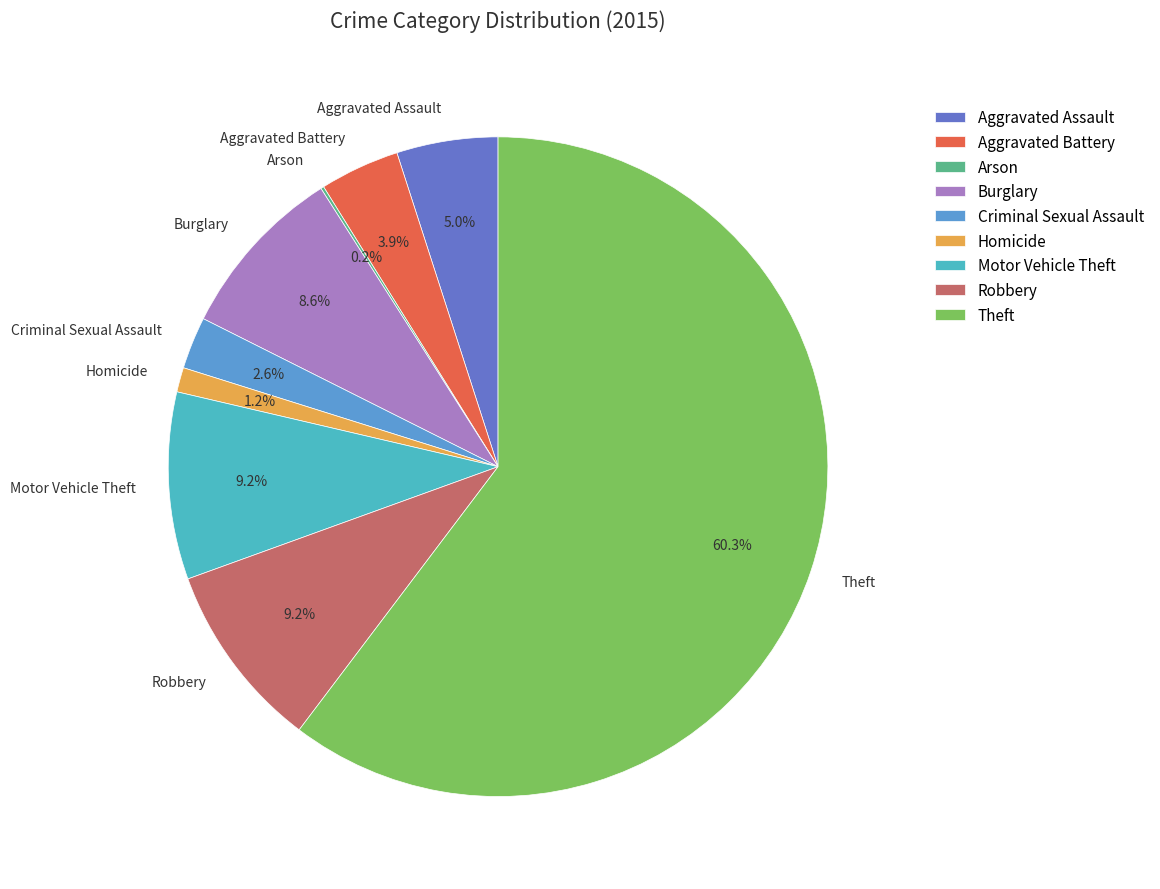

To the nearest percent, what is the difference between the Theft and Homicide slice percentages?

59%